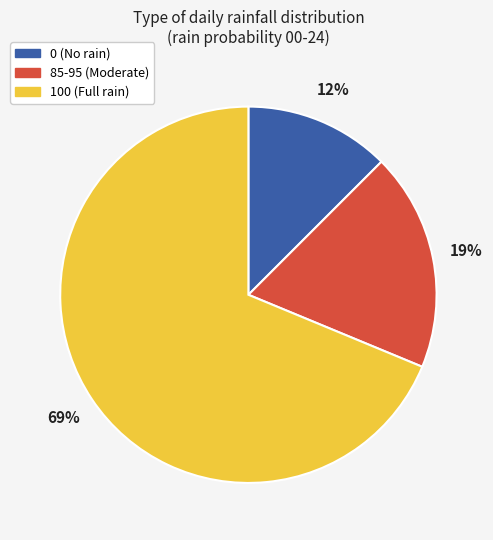

To the nearest percent, what is the average slice percentage?

33%